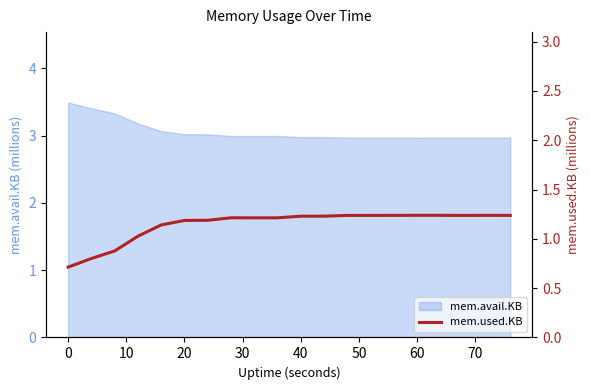

The value of mem.avail.KB at 40 is 1.6. True or false?

False